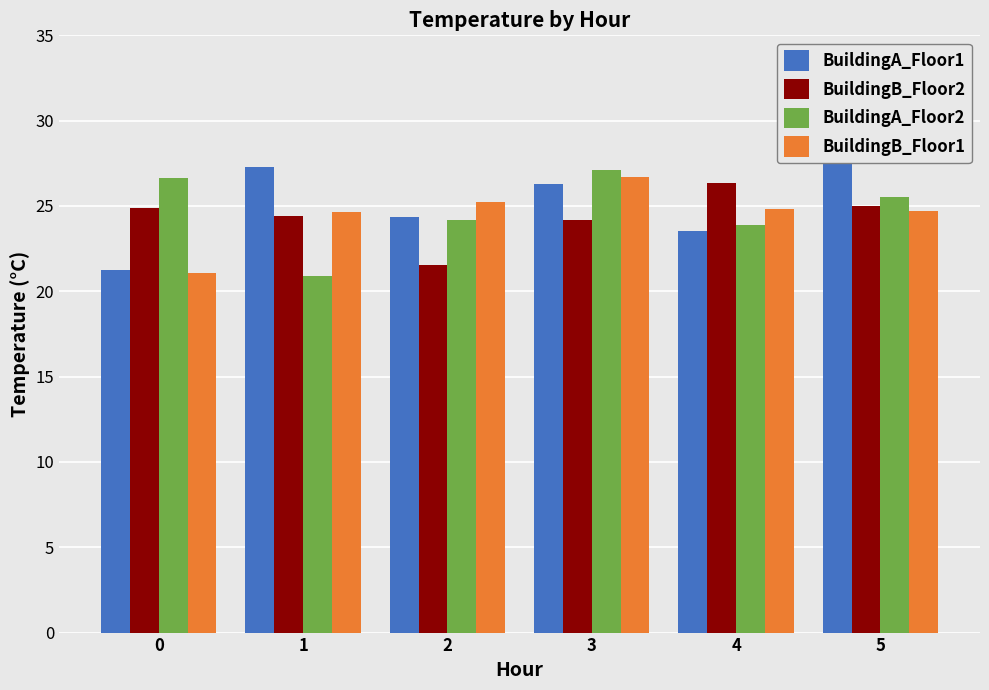

How many values in the BuildingA_Floor1 series exceed 26?

3